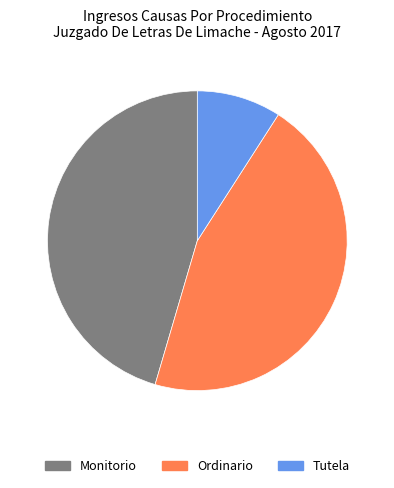

Does Tutela represent more than half of the total?

No